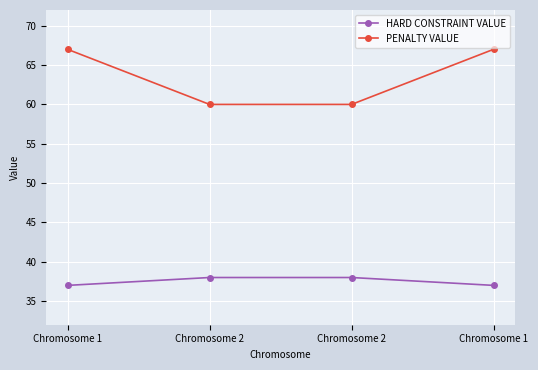

Is this an area chart (filled region under the line)?

No